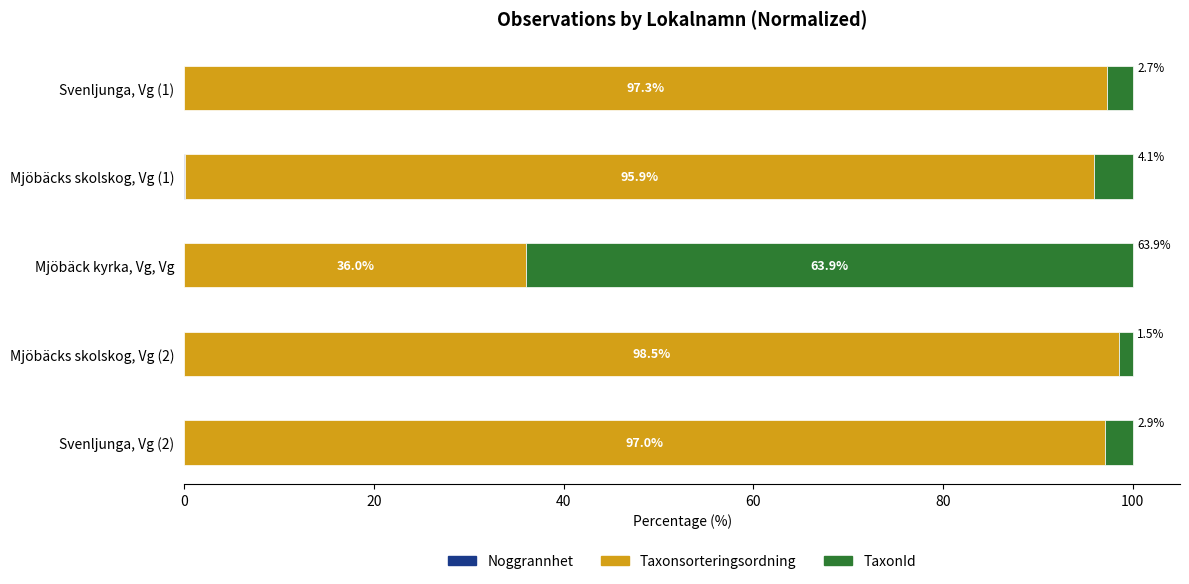

What is the total value across all series at Mjöbäcks skolskog, Vg (2)?

100.0